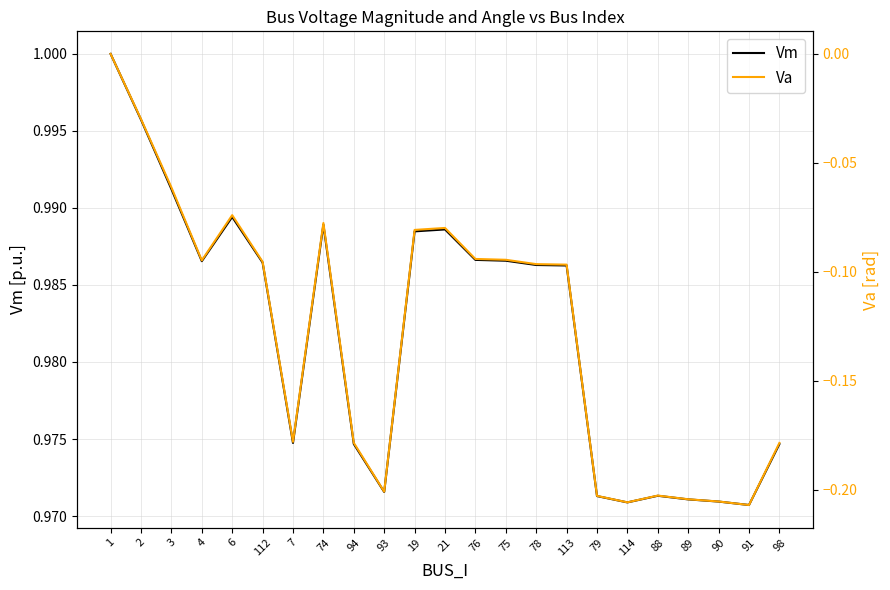

Reading right to left, transcribe all the data shown in this chart.

Vm: 98=1.0	91=1.0	90=1.0	89=1.0	88=1.0	114=1.0	79=1.0	113=1.0	78=1.0	75=1.0	76=1.0	21=1.0	19=1.0	93=1.0	94=1.0	74=1.0	7=1.0	112=1.0	6=1.0	4=1.0	3=1.0	2=1.0	1=1.0
Va: 98=-0.2	91=-0.2	90=-0.2	89=-0.2	88=-0.2	114=-0.2	79=-0.2	113=-0.1	78=-0.1	75=-0.1	76=-0.1	21=-0.1	19=-0.1	93=-0.2	94=-0.2	74=-0.1	7=-0.2	112=-0.1	6=-0.1	4=-0.1	3=-0.1	2=-0.0	1=0.0